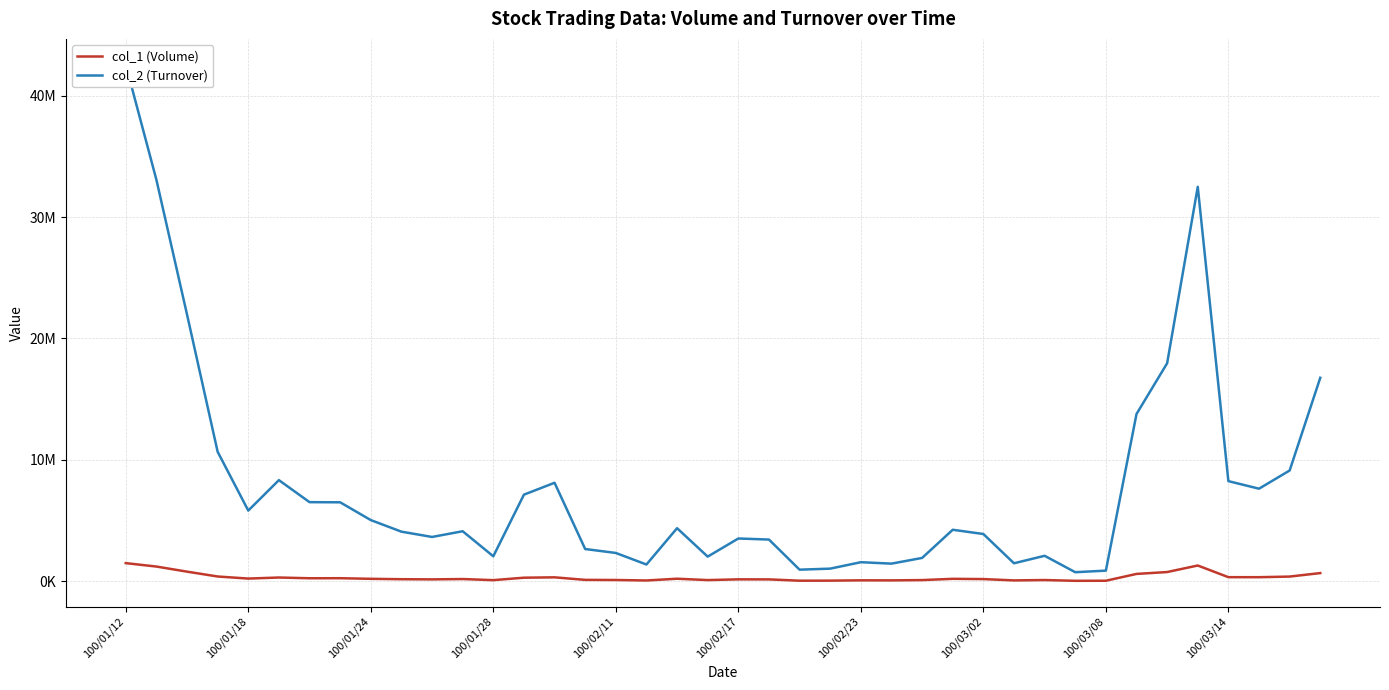

List the series in order of their peak value, lowest first.

col_1 (Volume), col_2 (Turnover)